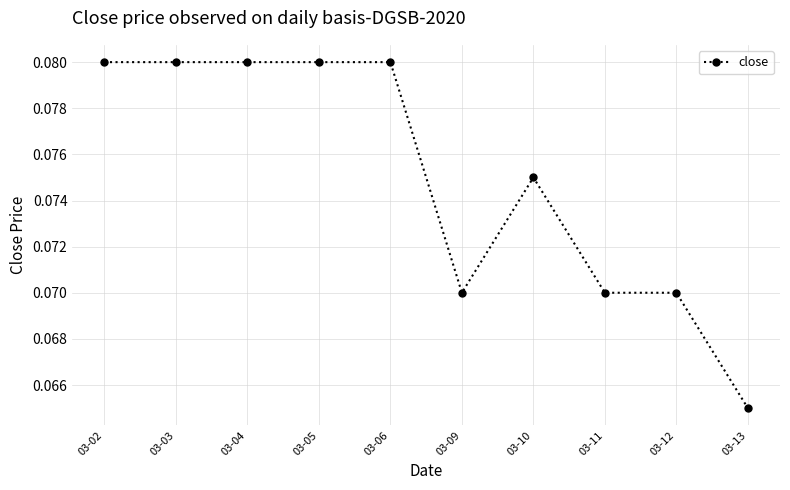

True or false: the data shows 0.0 at 03-09.

False